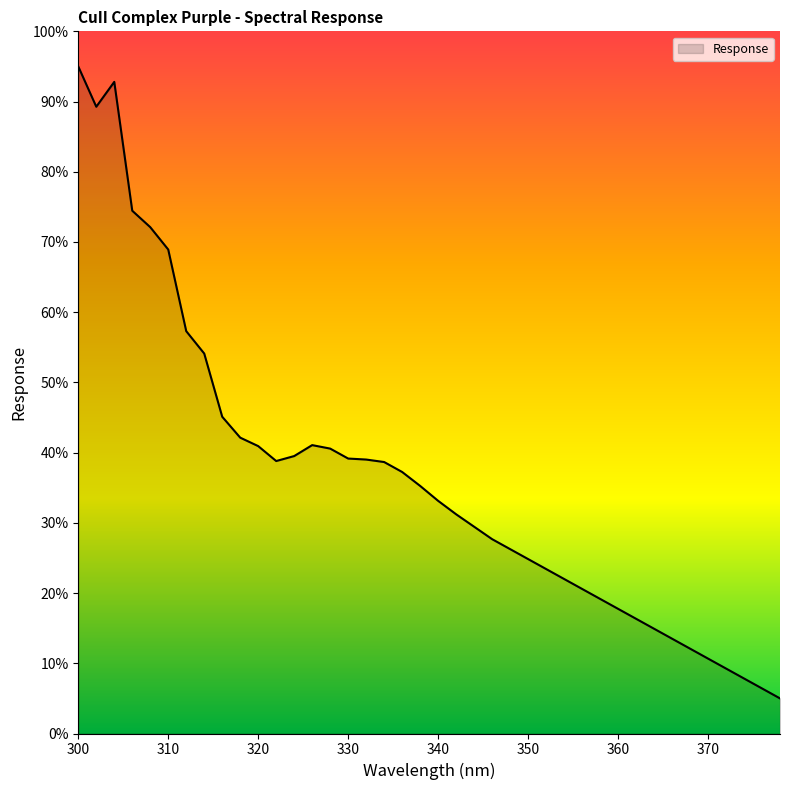

What is the difference between the maximum and minimum values?

90.0